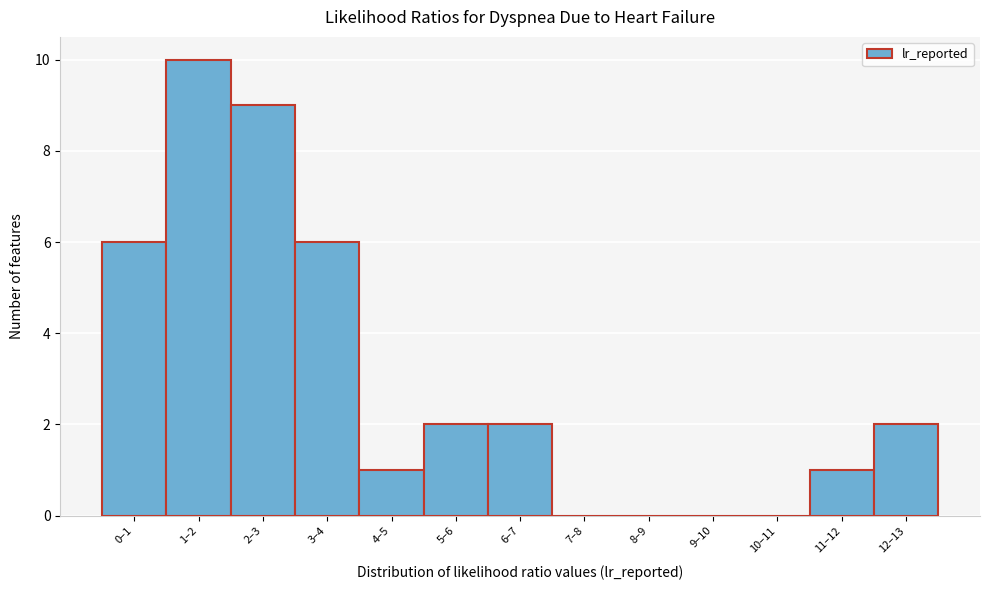

Reading left to right, transcribe all the data shown in this chart.

0–1=6	1–2=10	2–3=9	3–4=6	4–5=1	5–6=2	6–7=2	7–8=0	8–9=0	9–10=0	10–11=0	11–12=1	12–13=2